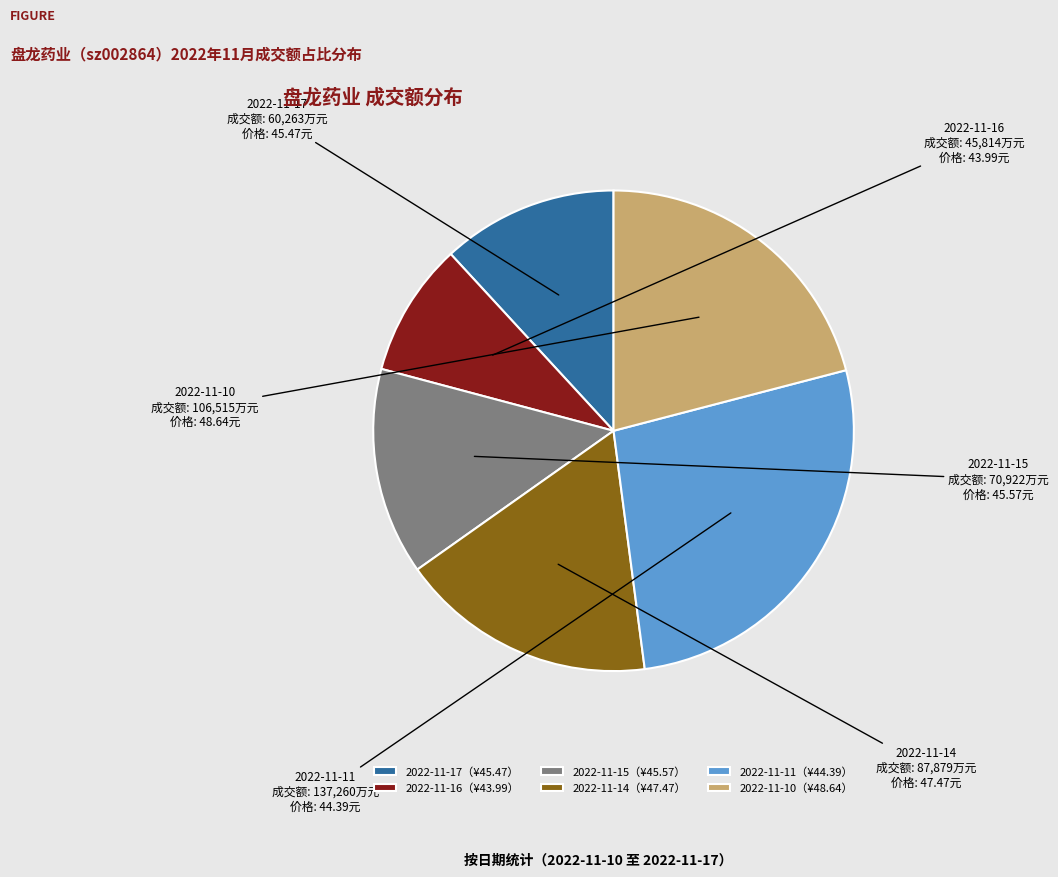

Is the sum of 2022-11-11 and 2022-11-15 greater than half?

No